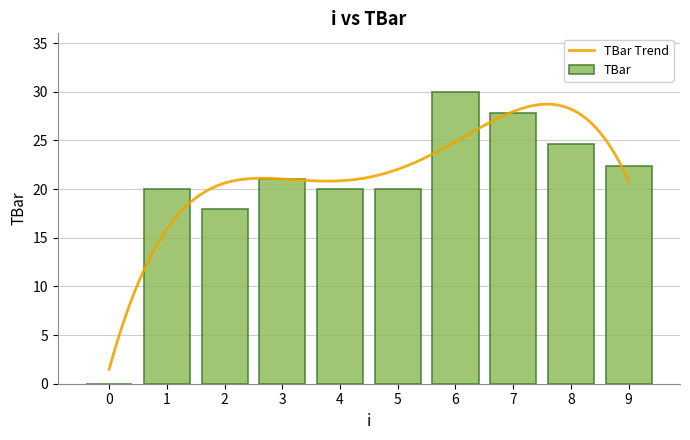

List the labels in order of value, largest first.

6, 7, 8, 9, 3, 1, 4, 5, 2, 0